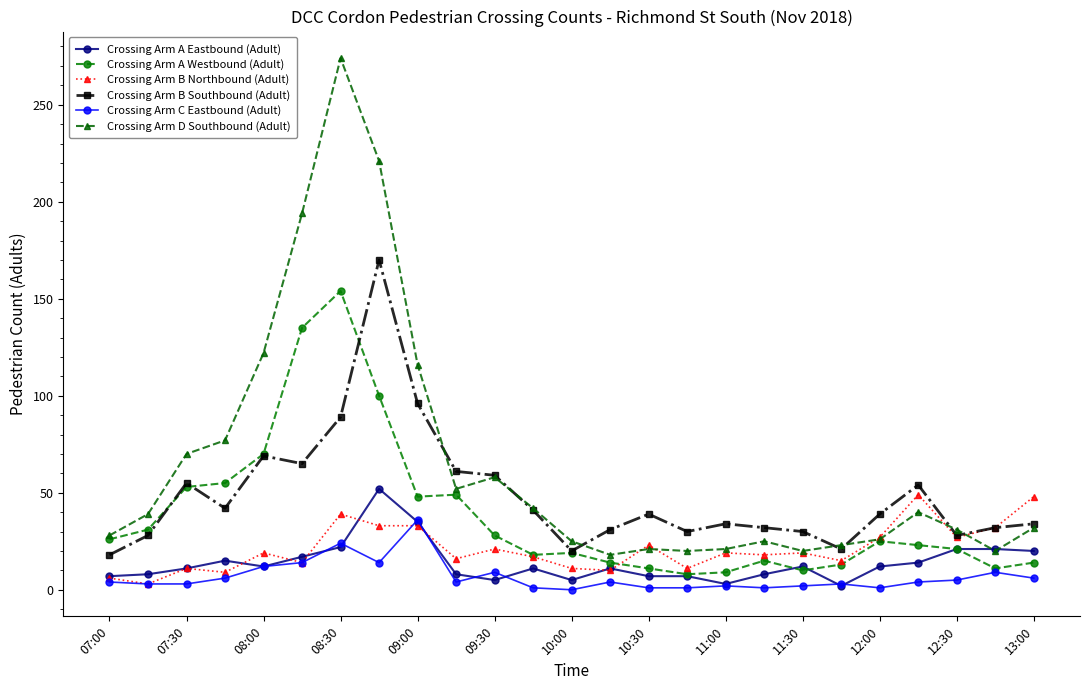

How many distinct data groups are displayed?

6